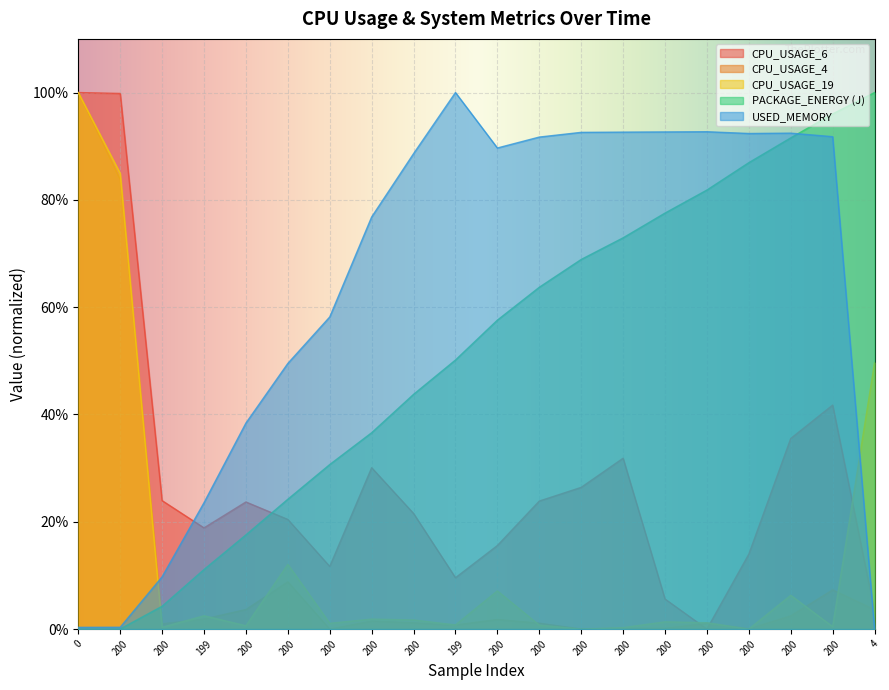

What is the label of the 2nd point from the left?

200